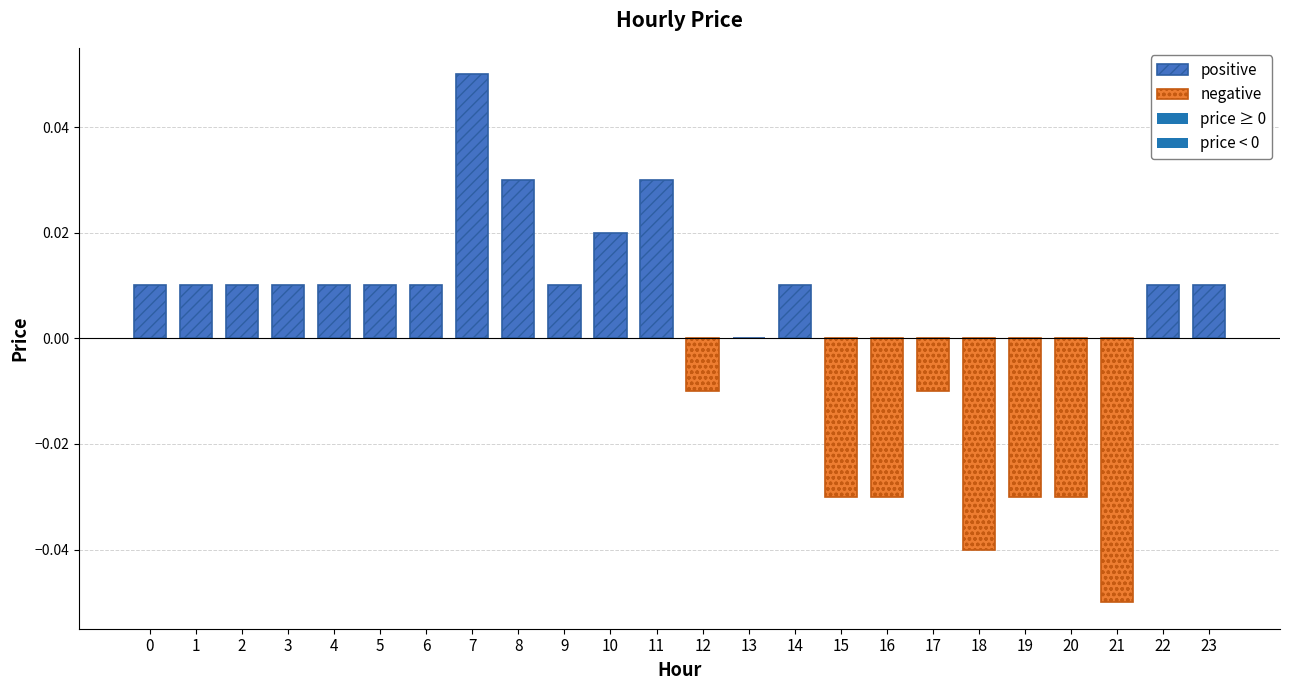

Reading left to right, transcribe all the data shown in this chart.

0.0	0.0	0.0	0.0	0.0	0.0	0.0	0.1	0.0	0.0	0.0	0.0	-0.0	0.0	0.0	-0.0	-0.0	-0.0	-0.0	-0.0	-0.0	-0.1	0.0	0.0